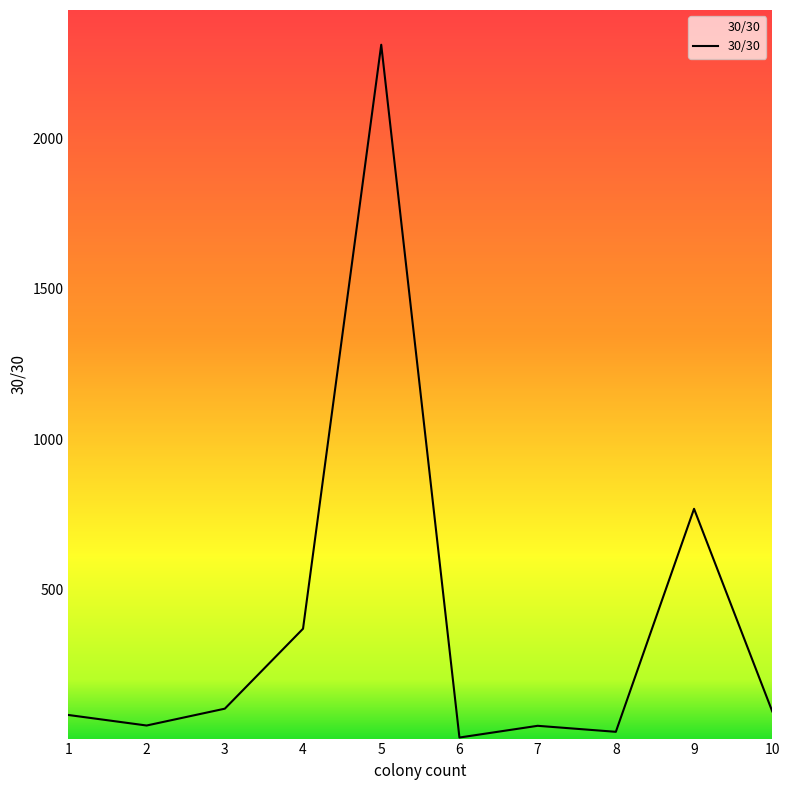

Where is the first local maximum?

5